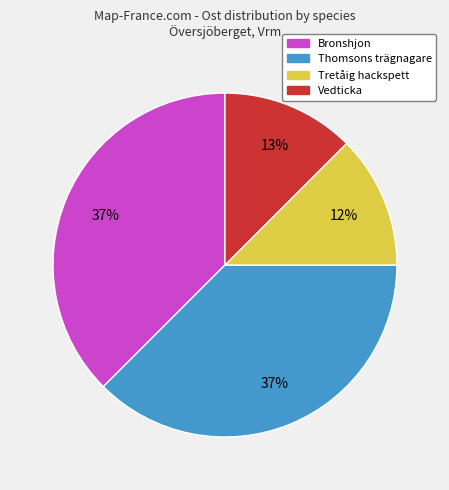

To the nearest percent, what is the difference between the largest and smallest slice percentages?

25%